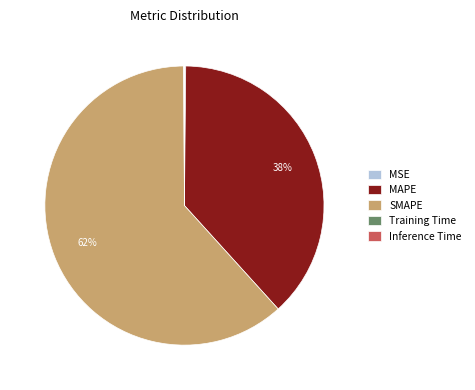

Which category accounts for the majority?

SMAPE